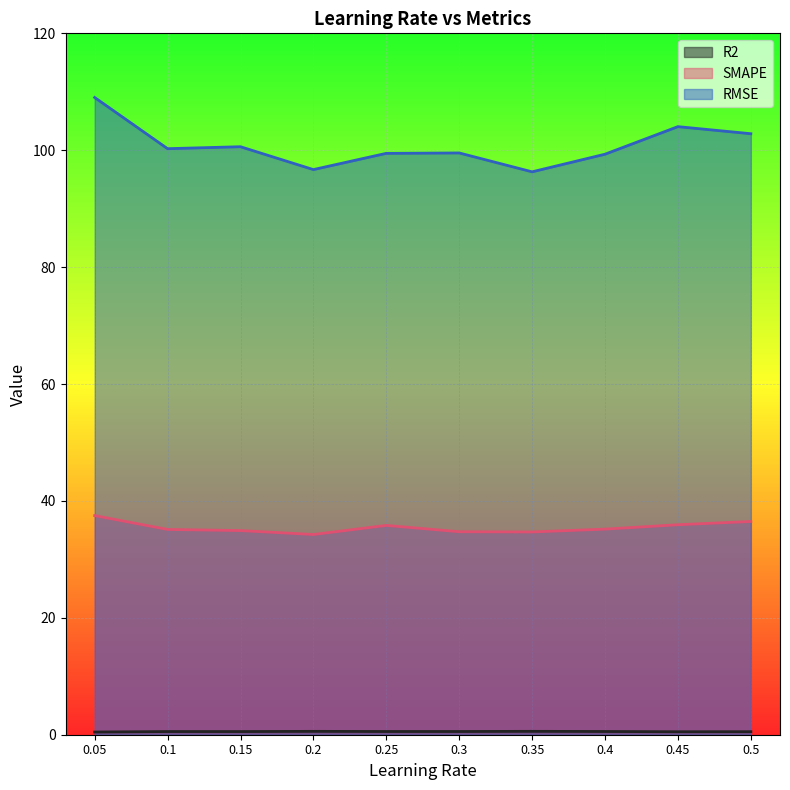

Which series has the largest total across all categories?

RMSE